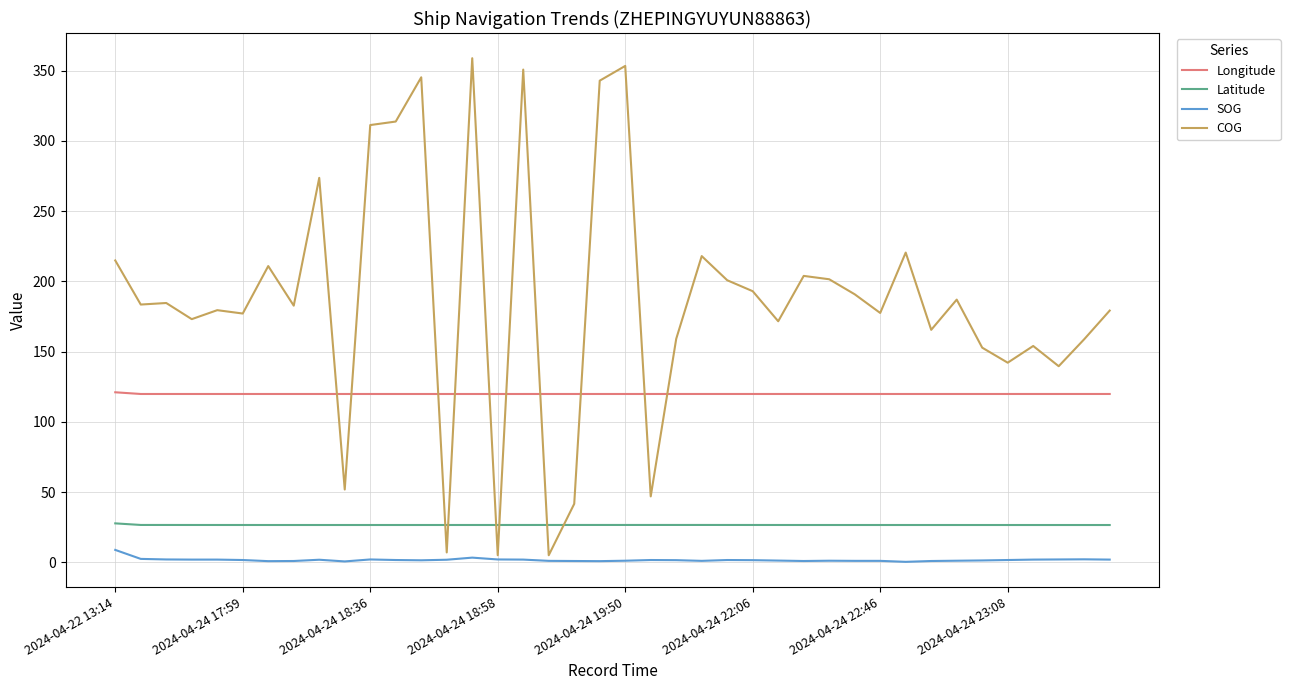

Which series has the widest spread of values?

COG